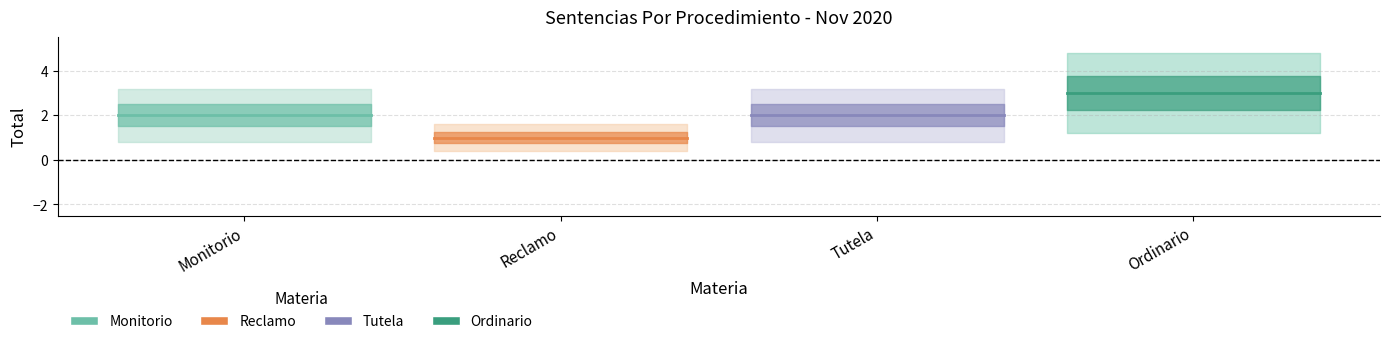

How many lines are shown in the chart?

4